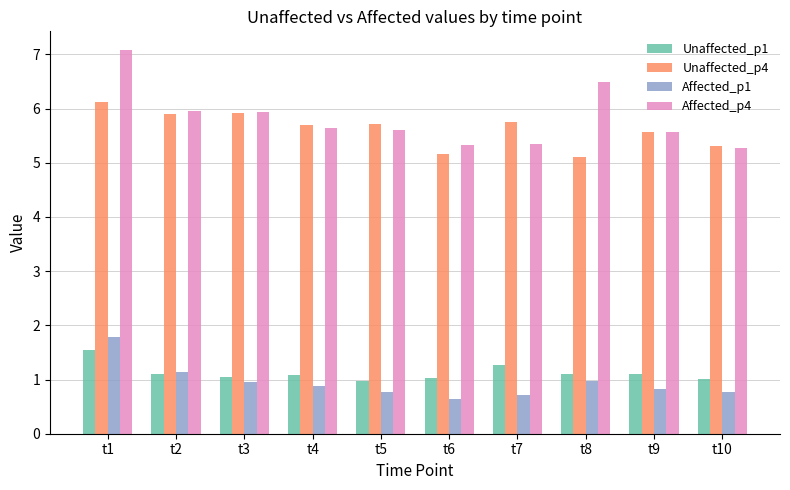

Which series changed the most between t8 and t10?

Affected_p4